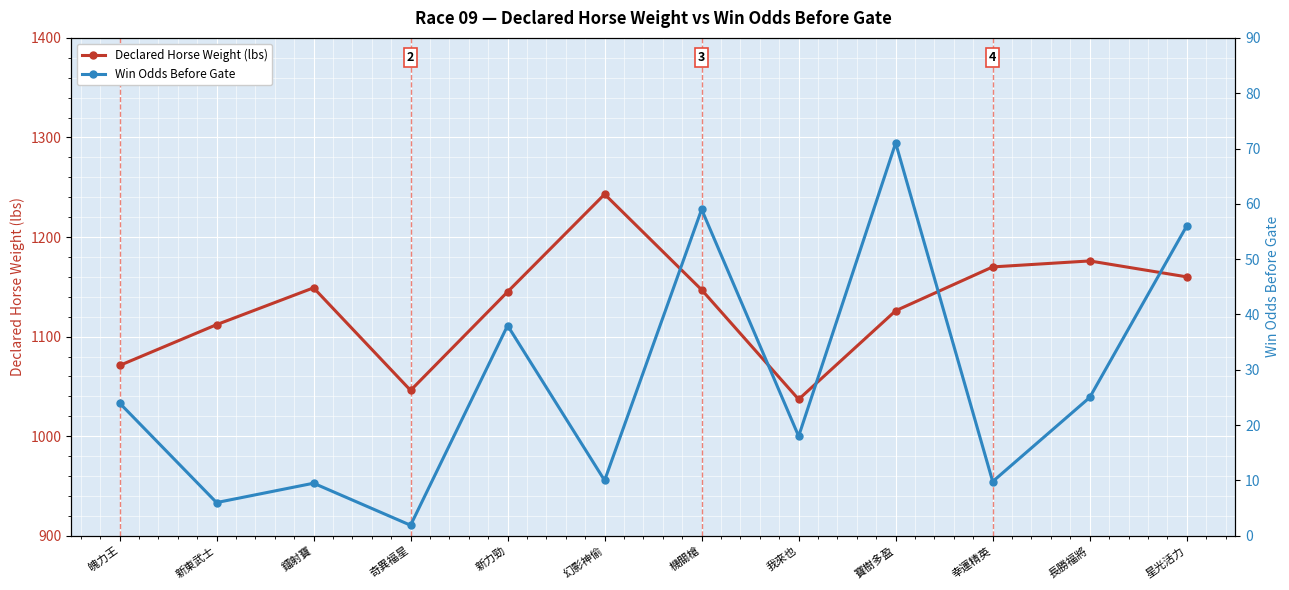

At which category does the chart reach its minimum across all series?

奇異福星